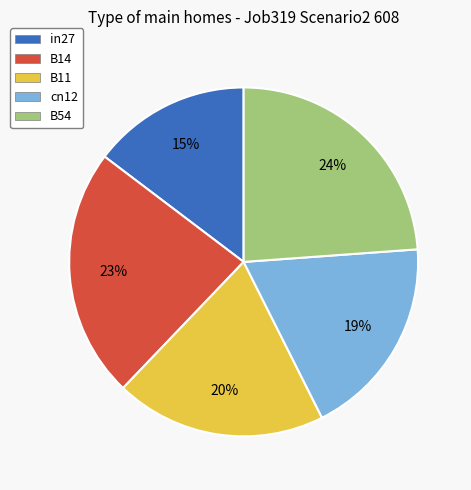

Count the number of slices in the pie.

5